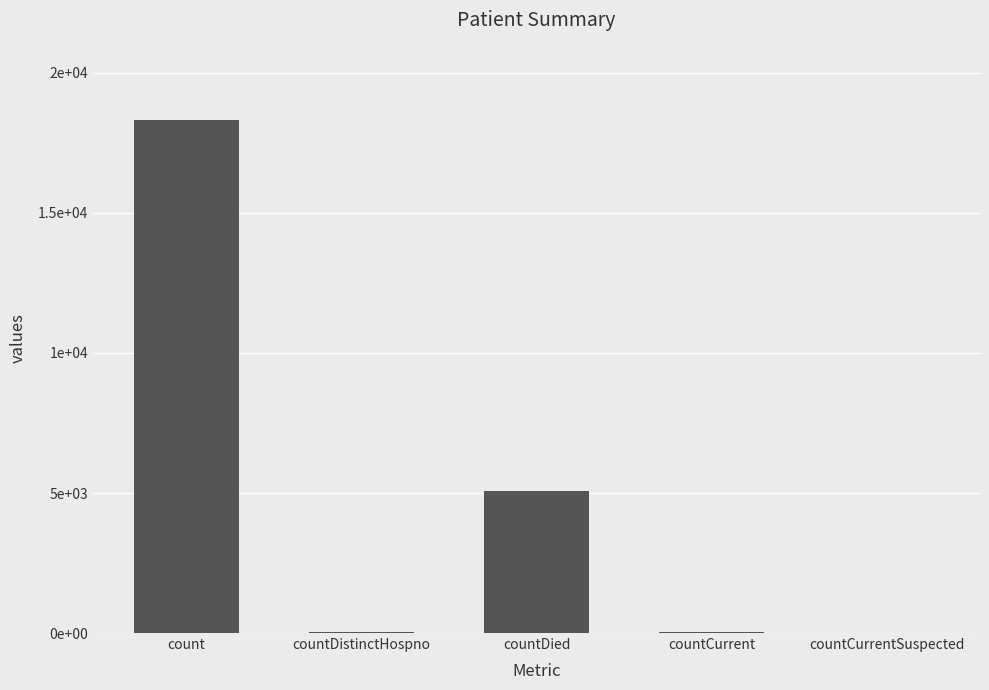

What position from the left is countDistinctHospno?

2